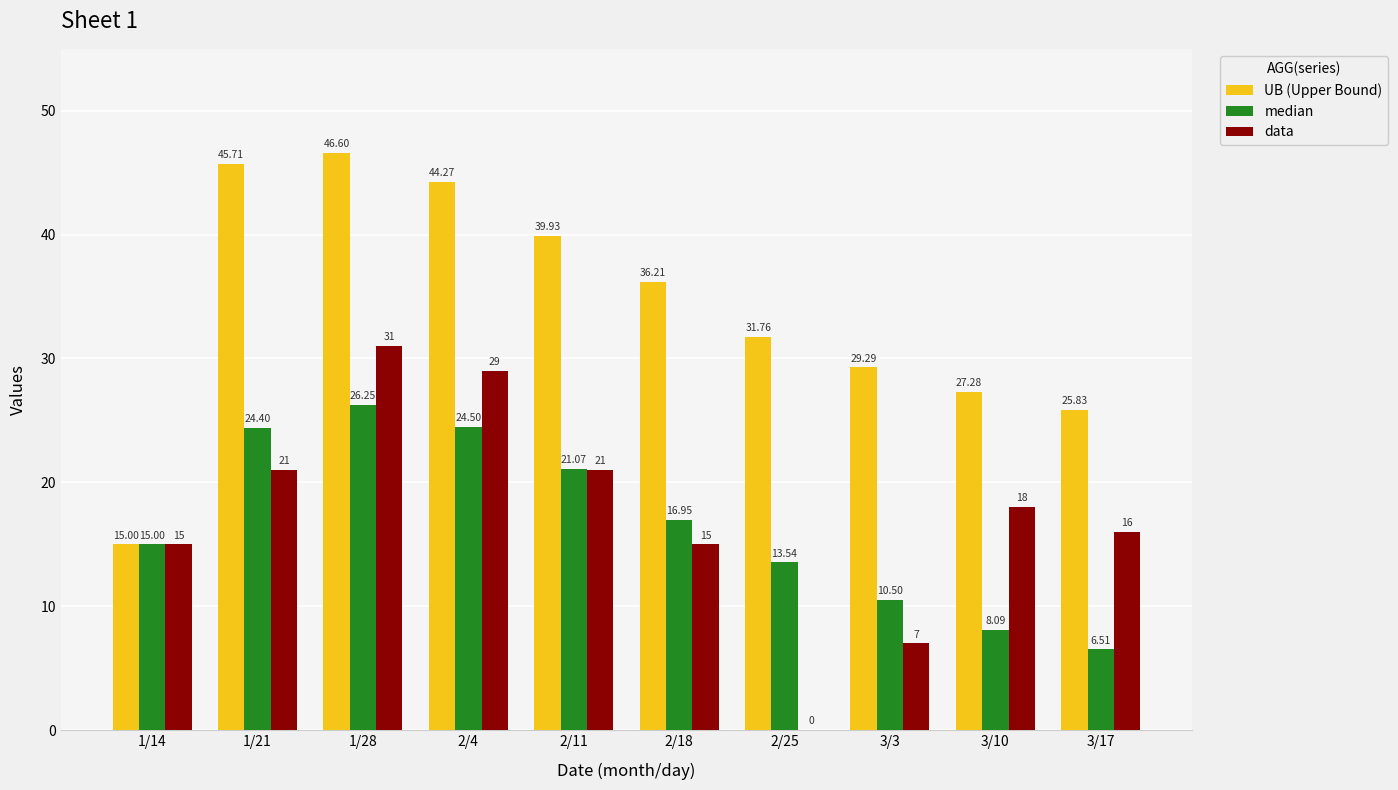

How many categories are shown in the chart?

10